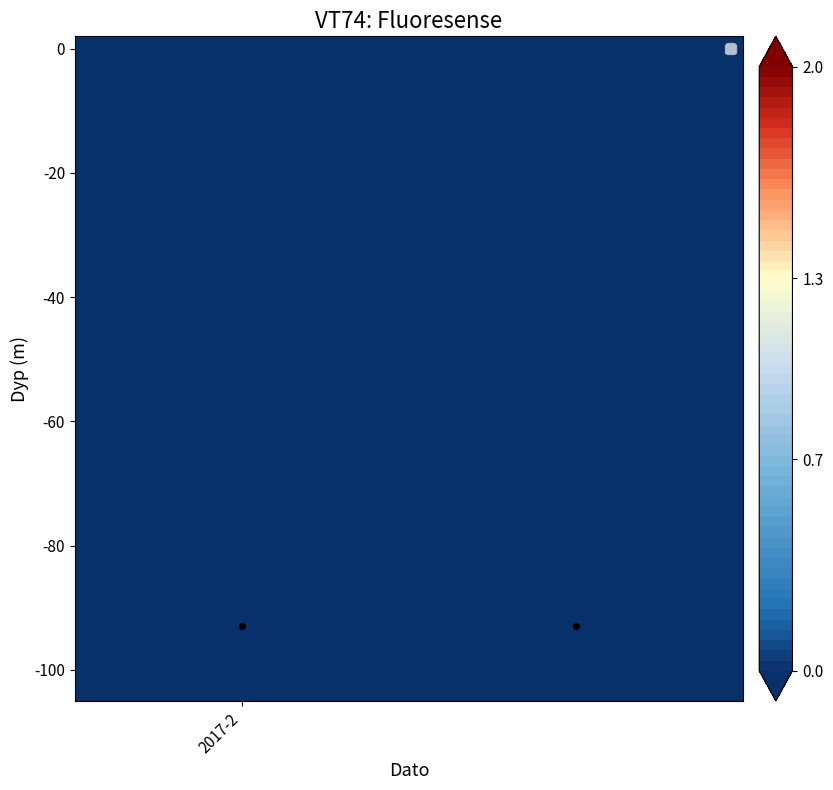

Reading left to right, list all the values displayed in this chart.

0	2